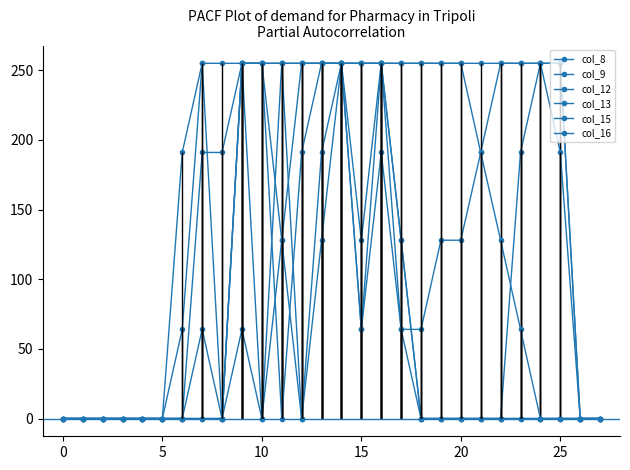

At which label is col_12 closest to 127?

13